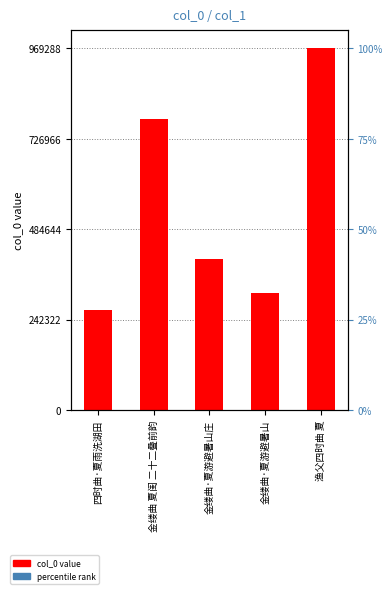

At which label is the value closest to 619051?

金缕曲 夏闺 二十二叠前韵